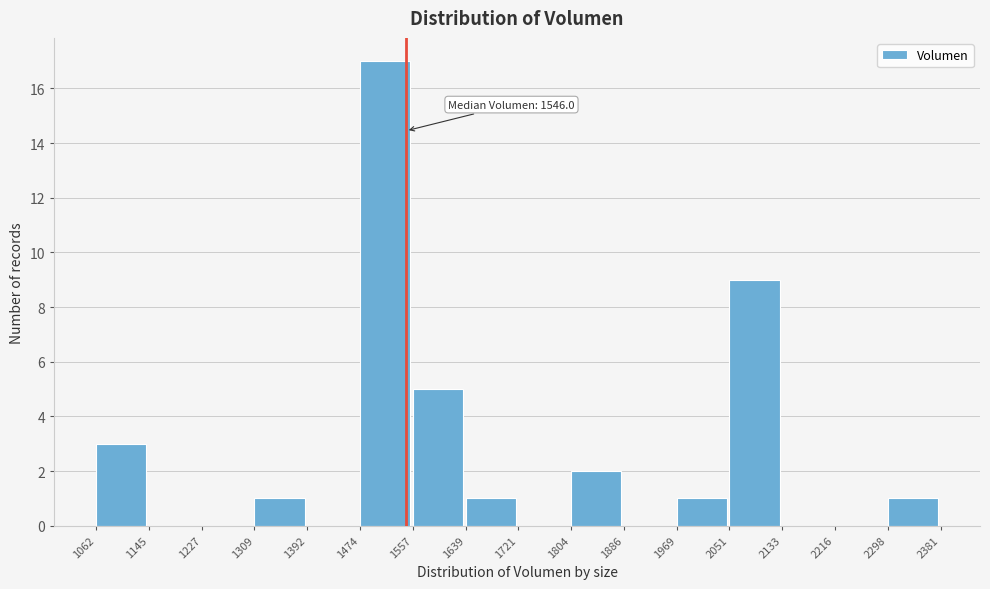

Which range on the x-axis has the tallest bar?

1474 to 1557